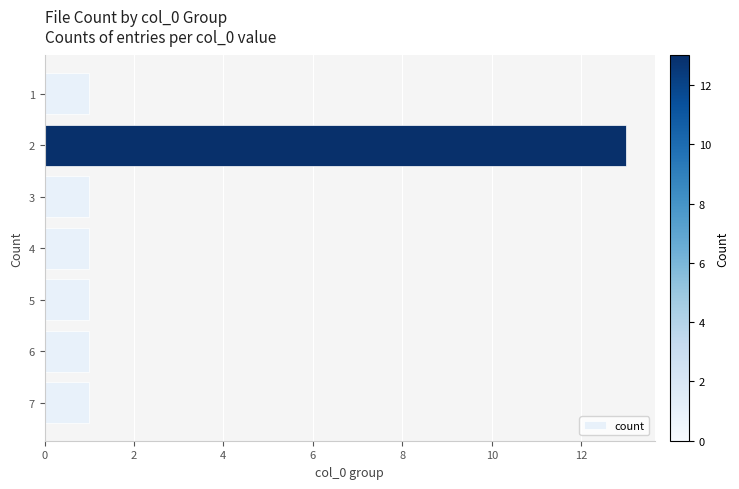

How many bars are there in total?

7